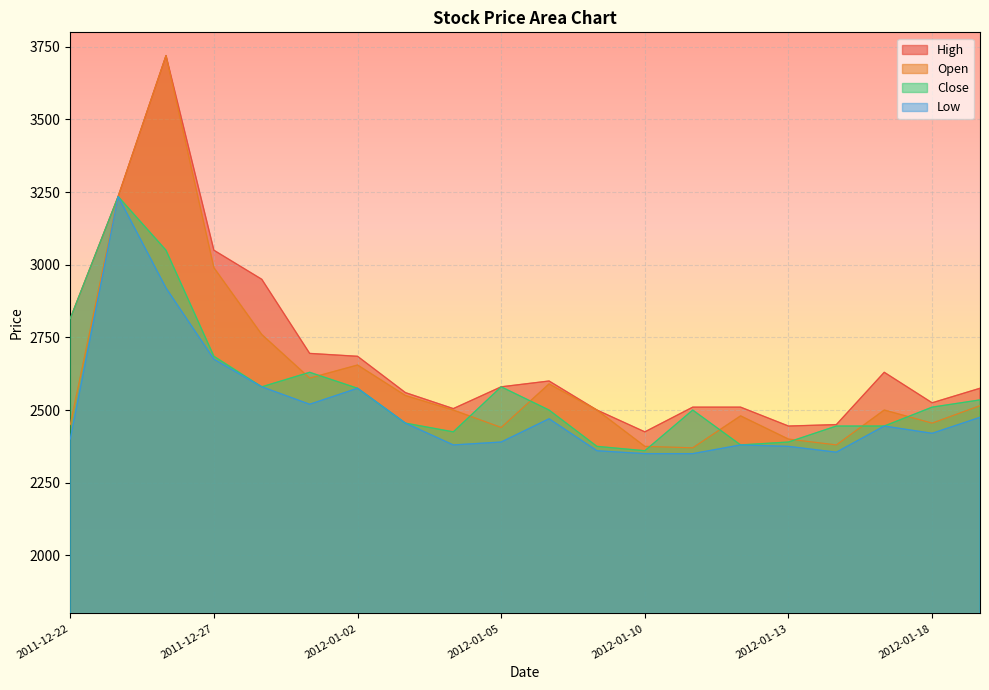

True or false: High has more than 1 interior local peaks.

True